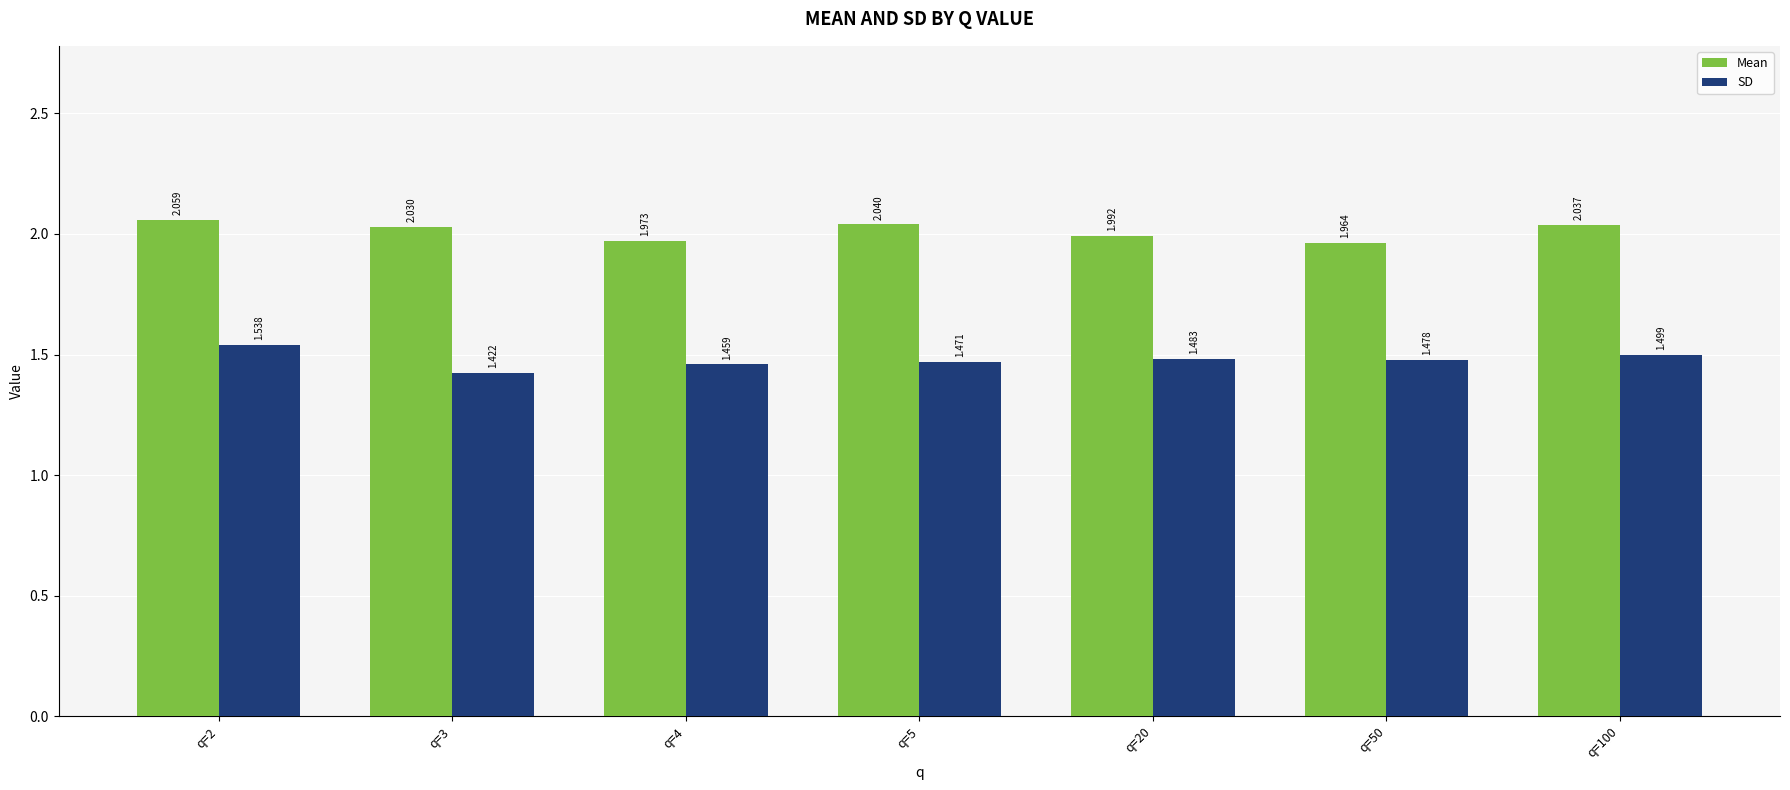

Which series has the largest range (max minus min)?

SD